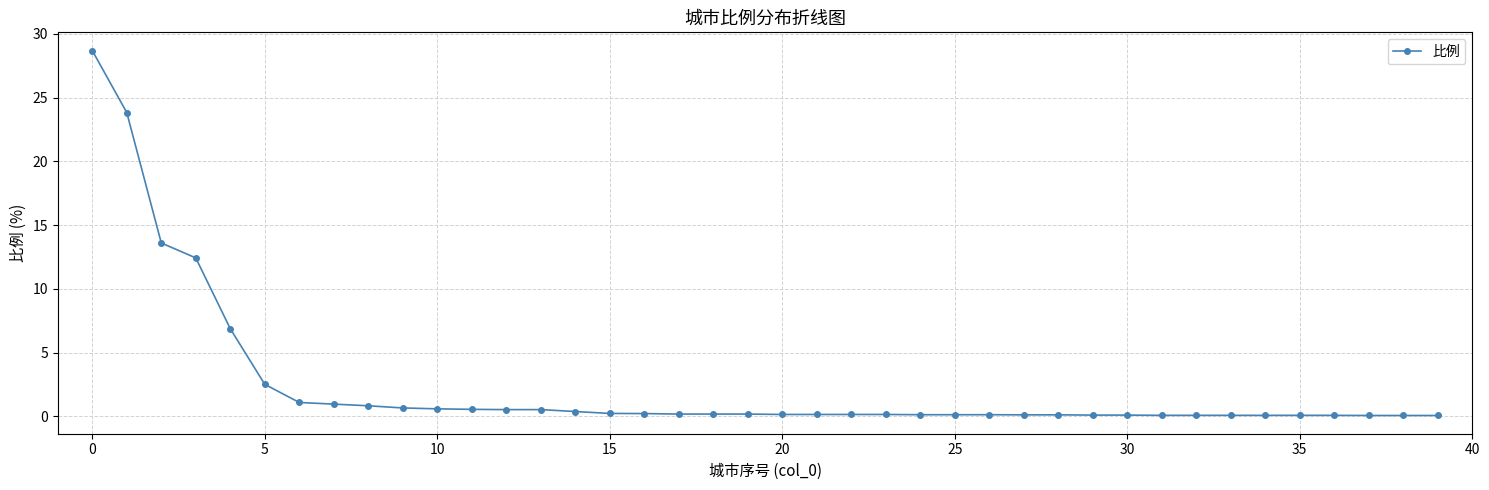

What is the sum of all values?

97.5